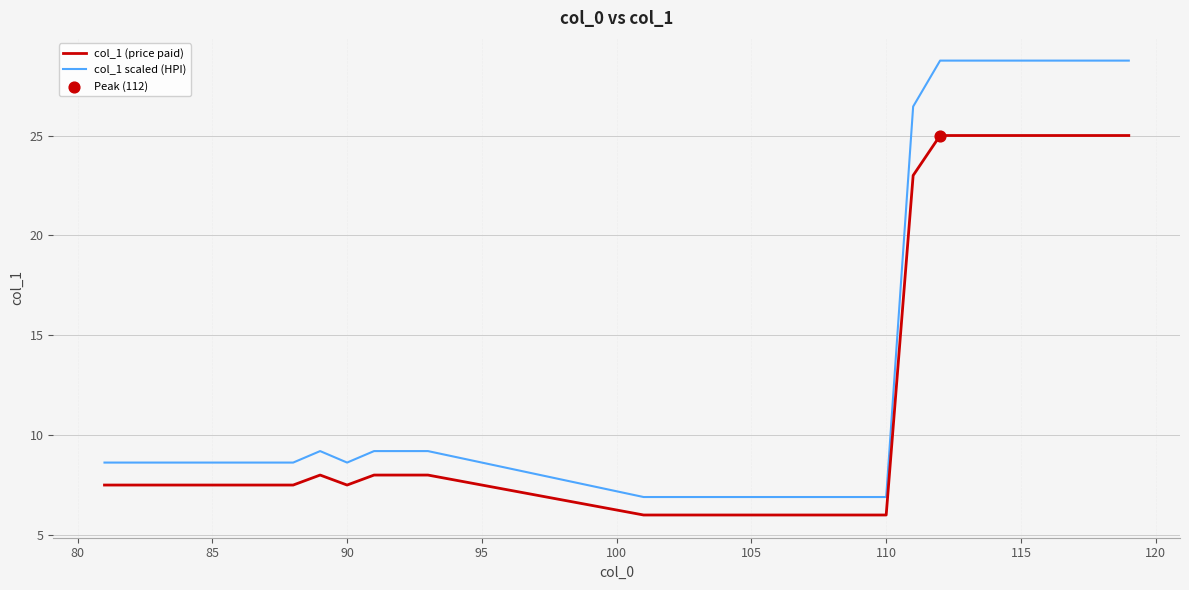

Which series has the largest range (max minus min)?

col_1 scaled (HPI)